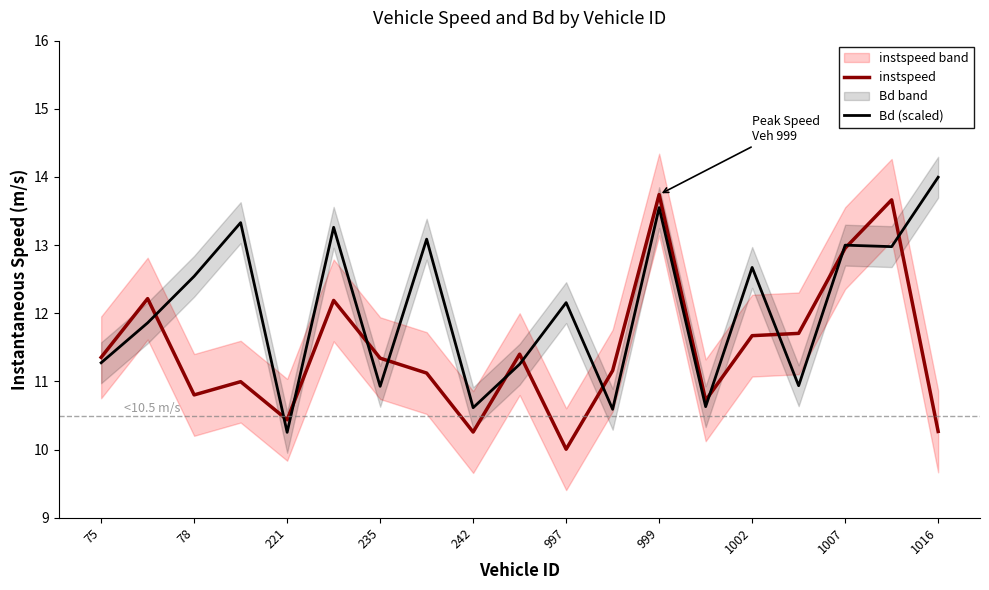

What is the highest value of the instspeed series?

13.7